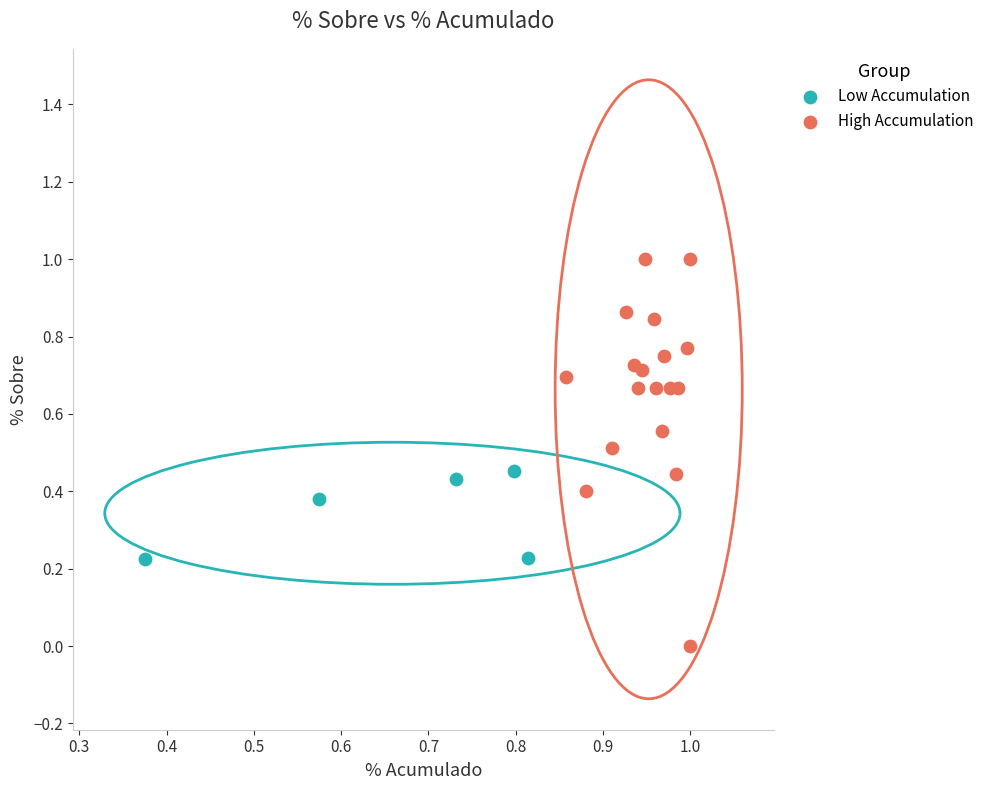

Which series contains the highest Y value?

High Accumulation